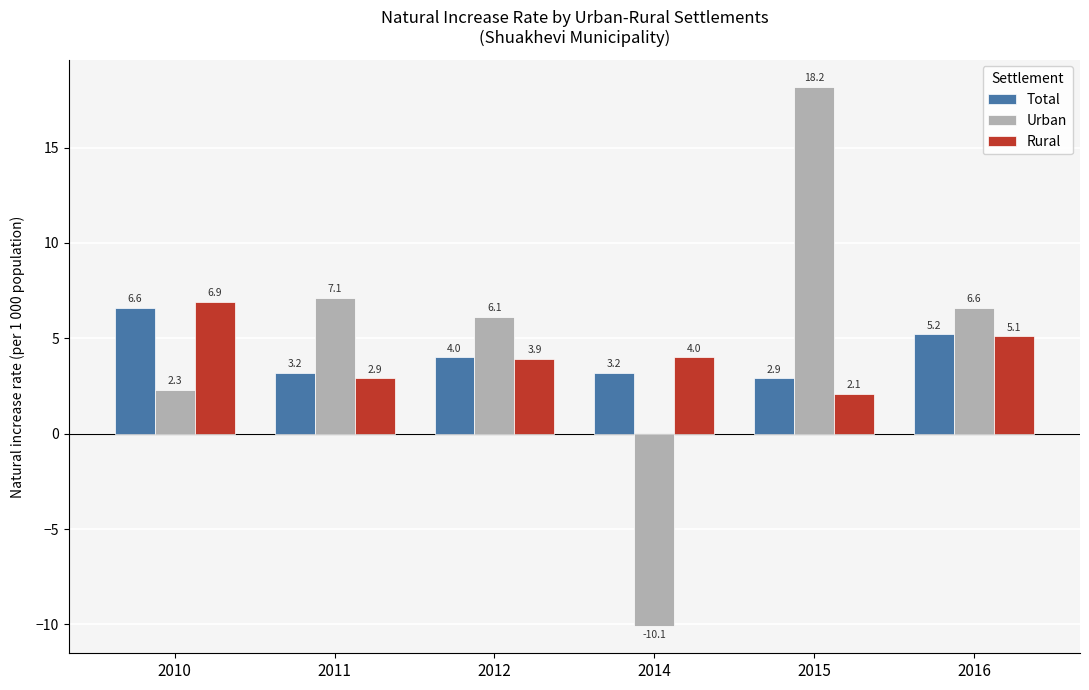

Reading left to right, list all the values displayed in this chart.

Total: 2010=6.6	2011=3.2	2012=4.0	2014=3.2	2015=2.9	2016=5.2
Urban: 2010=2.3	2011=7.1	2012=6.1	2014=-10.1	2015=18.2	2016=6.6
Rural: 2010=6.9	2011=2.9	2012=3.9	2014=4.0	2015=2.1	2016=5.1